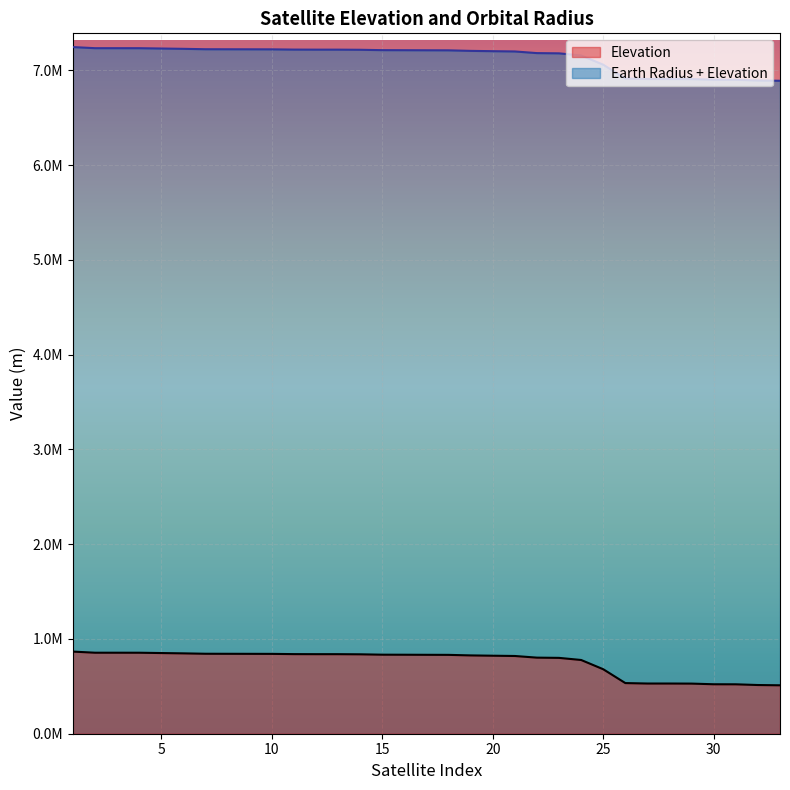

Does the chart display data point markers on the line(s)?

No